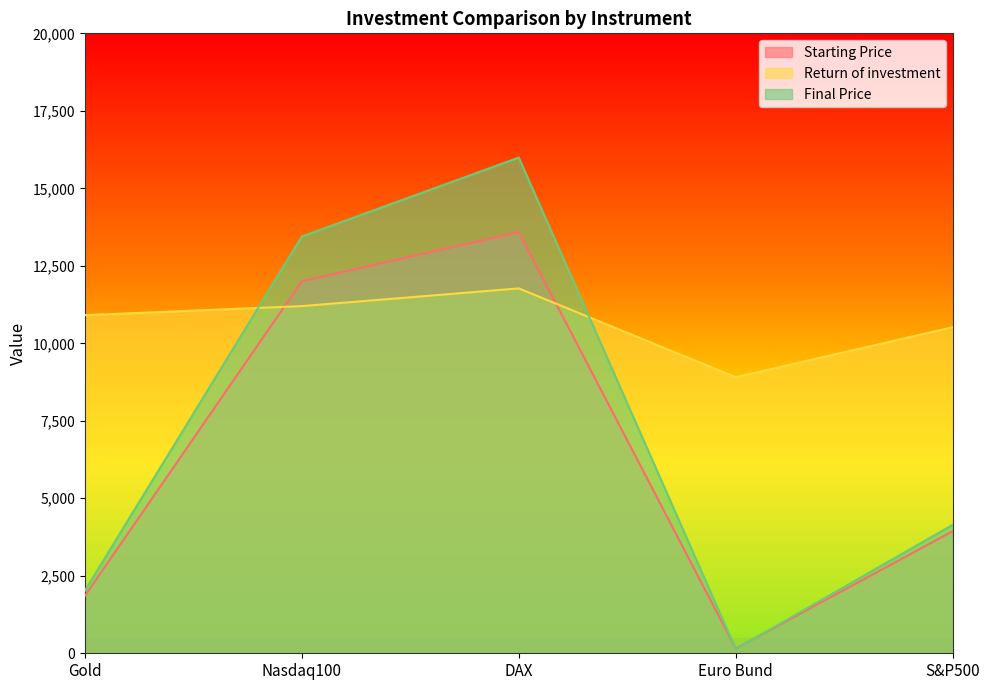

Between Gold and S&P500, which is larger?

S&P500